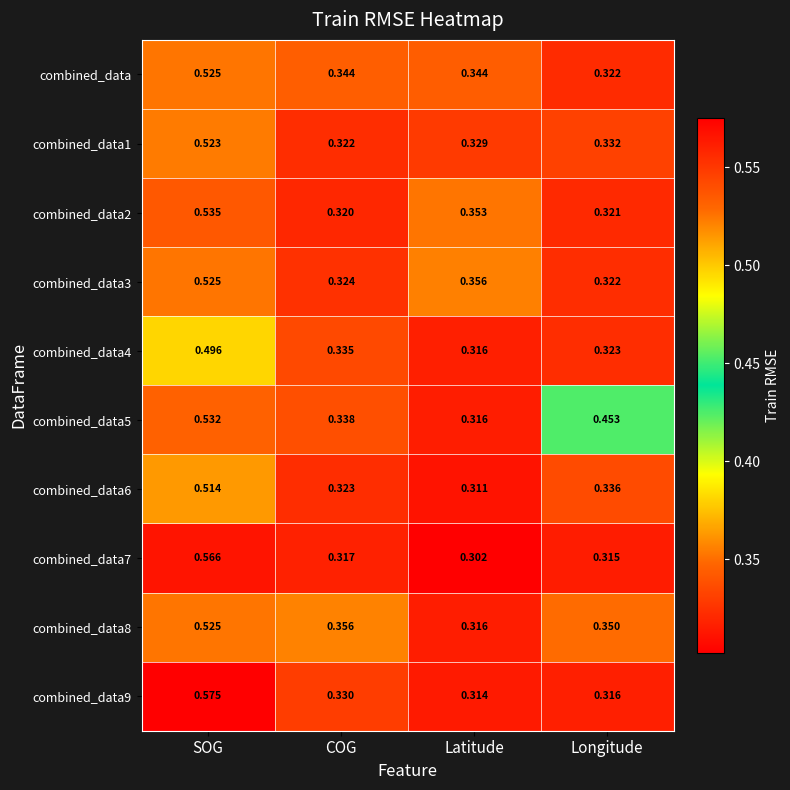

What is the spread (max minus min) of values at SOG?

0.1